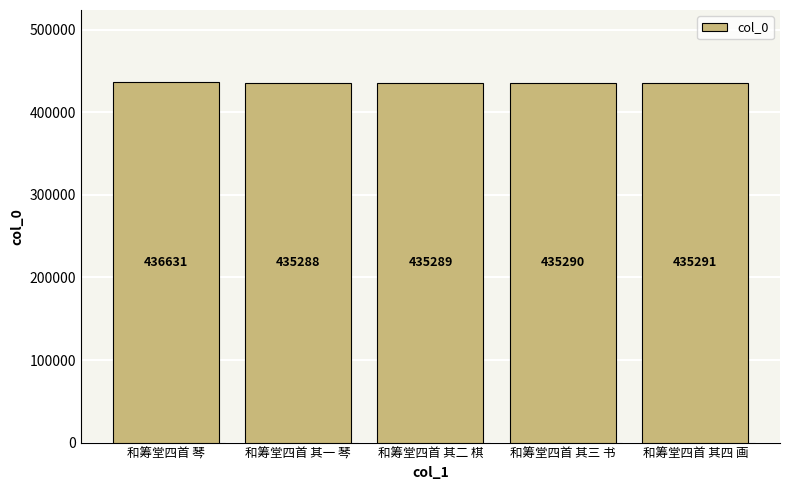

Does the chart contain any negative values?

No